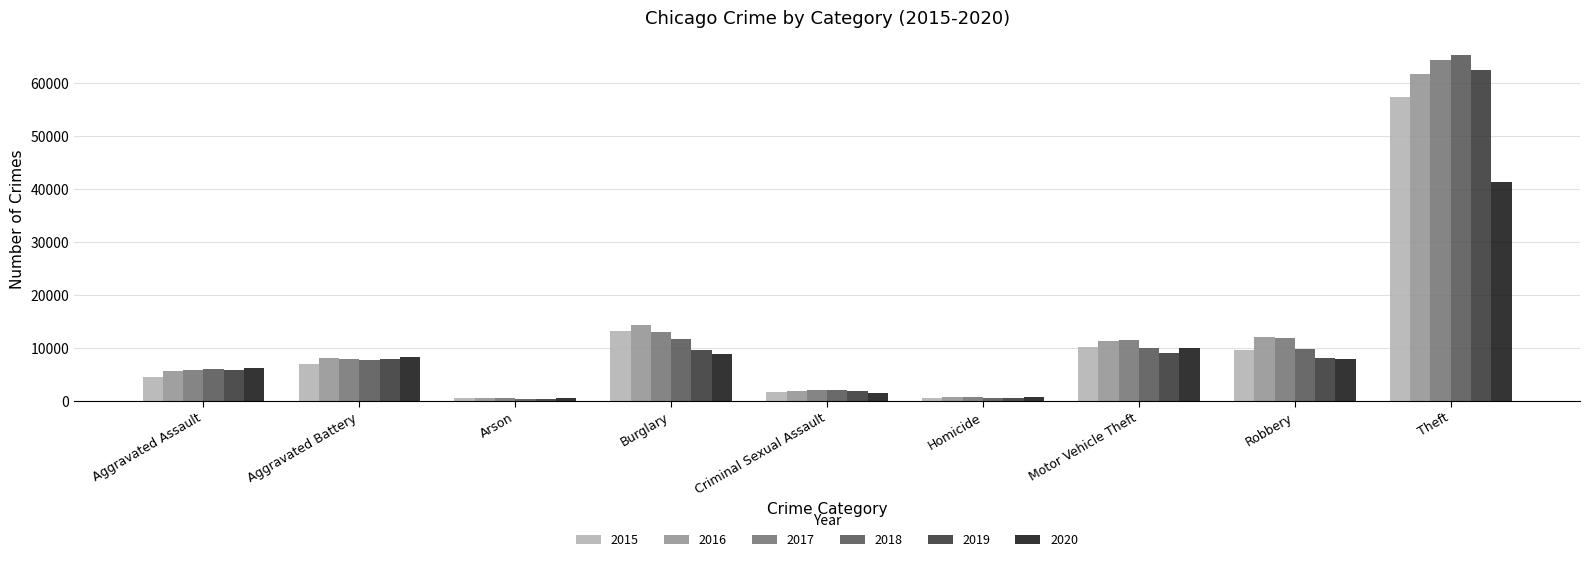

What is the label of the 2nd bar from the left?

Aggravated Battery